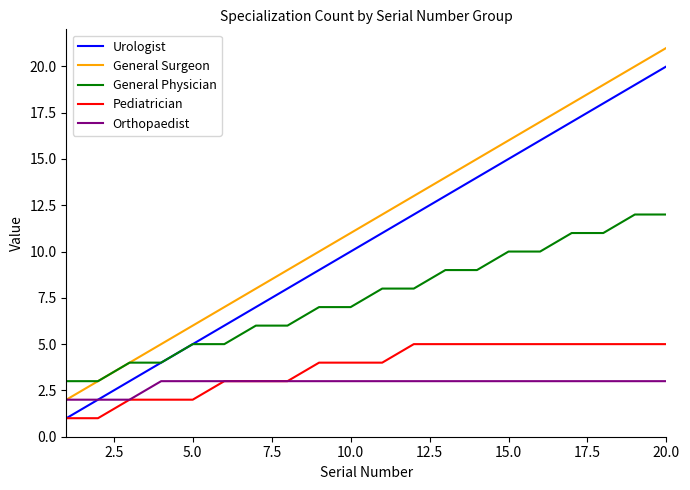

True or false: General Physician and Orthopaedist cross at least once.

False